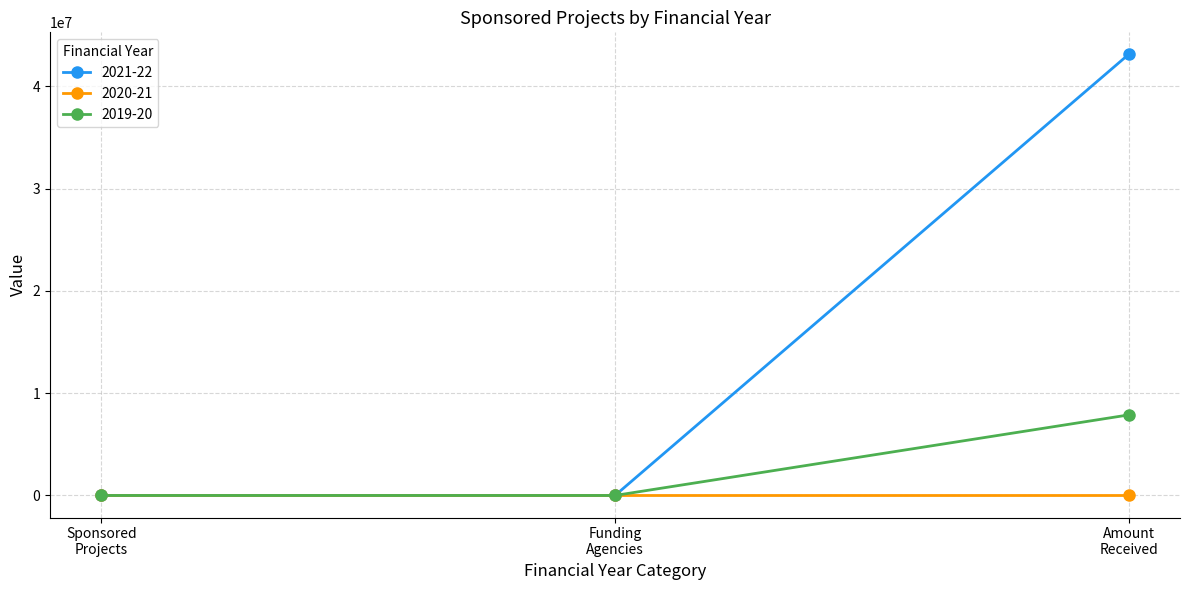

At how many categories does at least one series exceed 4838945?

1